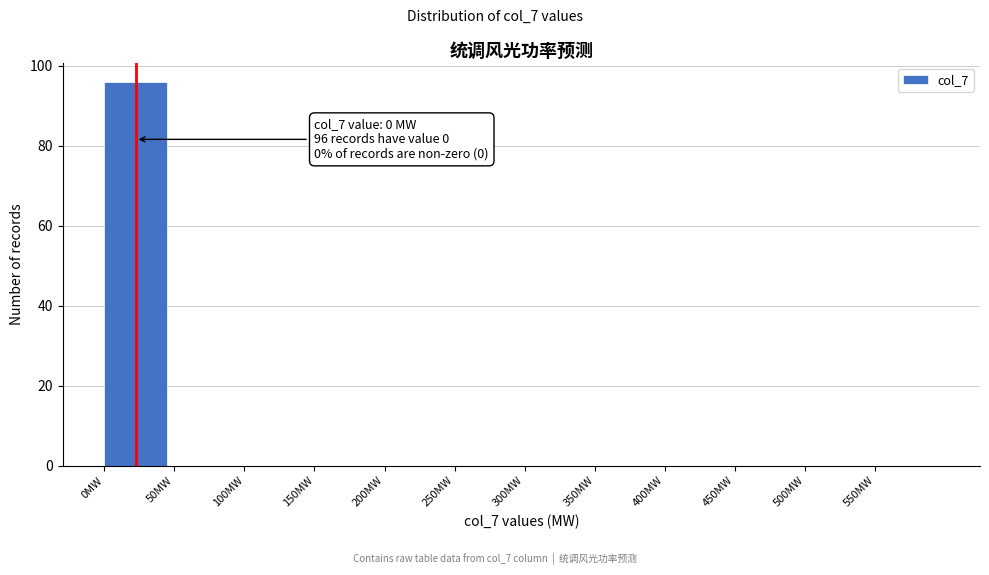

Which range on the x-axis has the tallest bar?

0 to 50